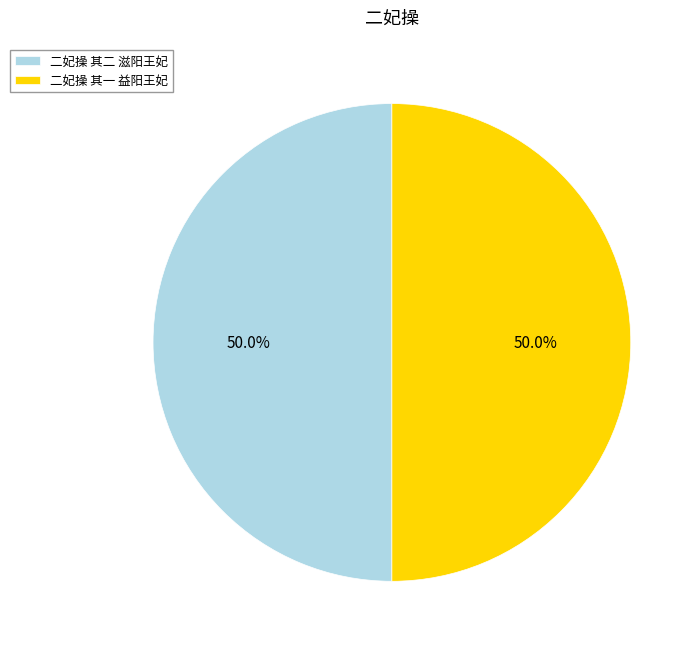

What is the ratio of the value at 二妃操 其二 滋阳王妃 to the value at 二妃操 其一 益阳王妃?

1.0